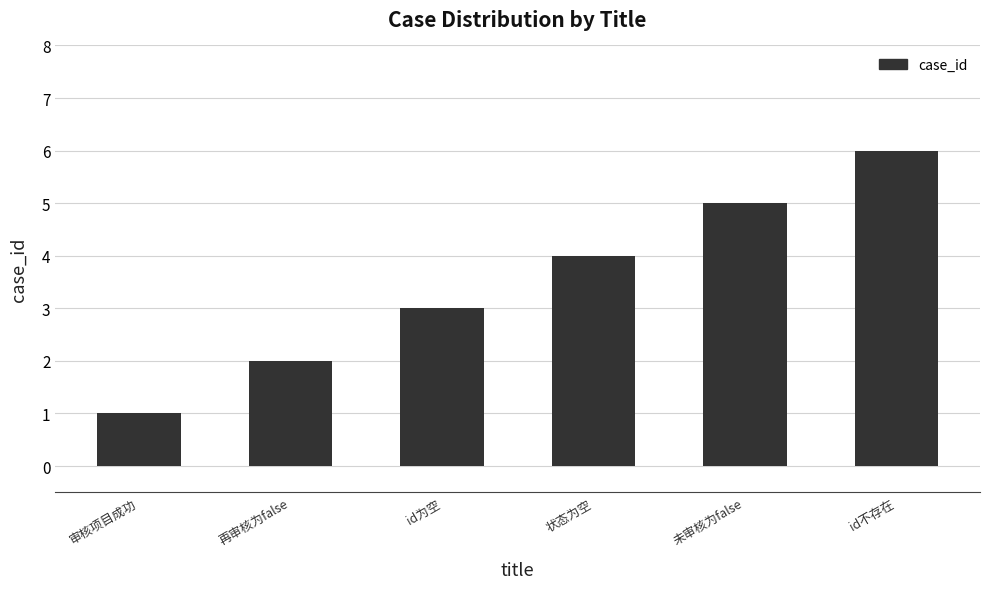

What is the difference between the second highest and minimum values?

4